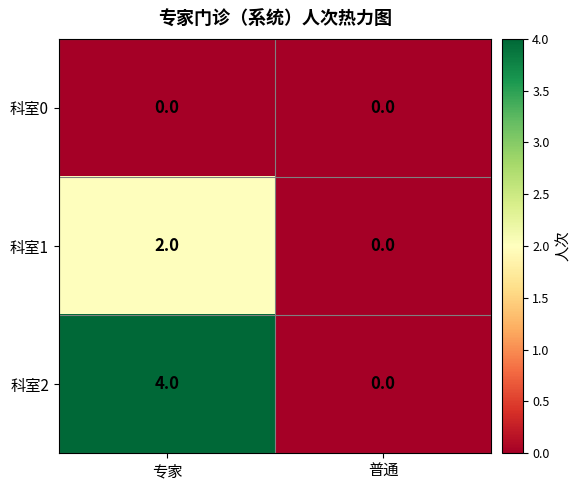

What is the difference between the highest and lowest values at 专家?

4